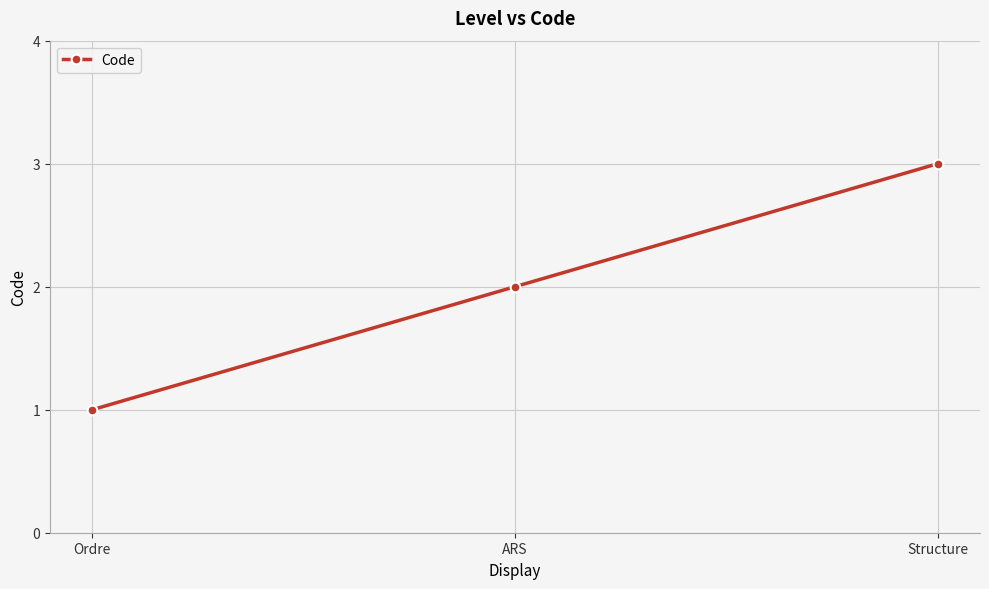

Rank the categories by value from lowest to highest.

Ordre, ARS, Structure